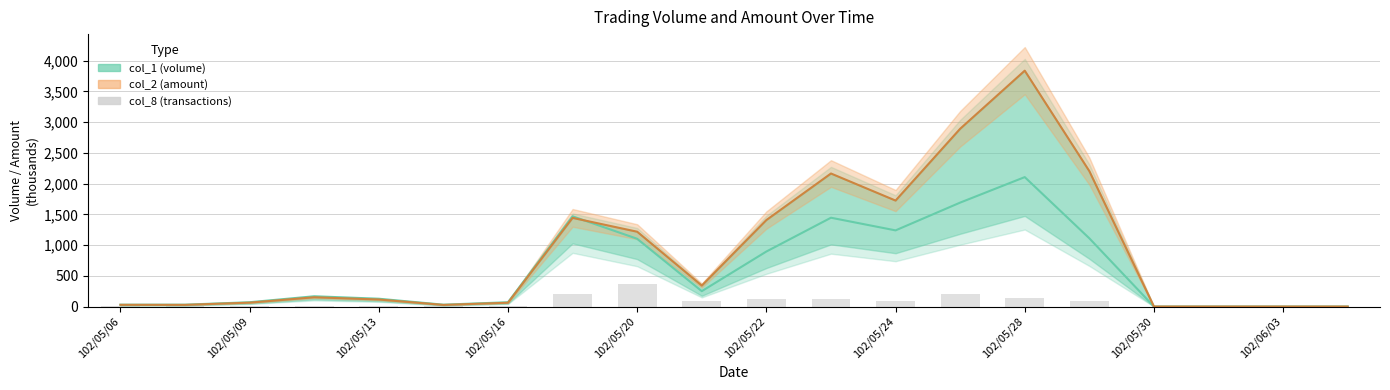

How many categories are shown in the chart?

20